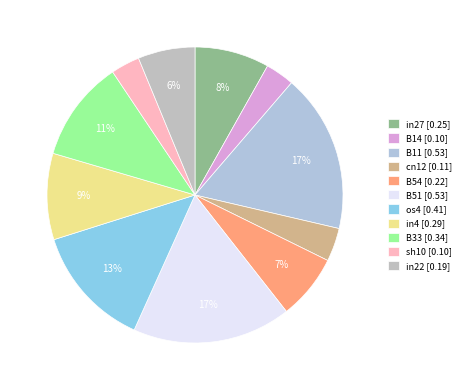

What is the change in value from os4 to sh10?

-0.3